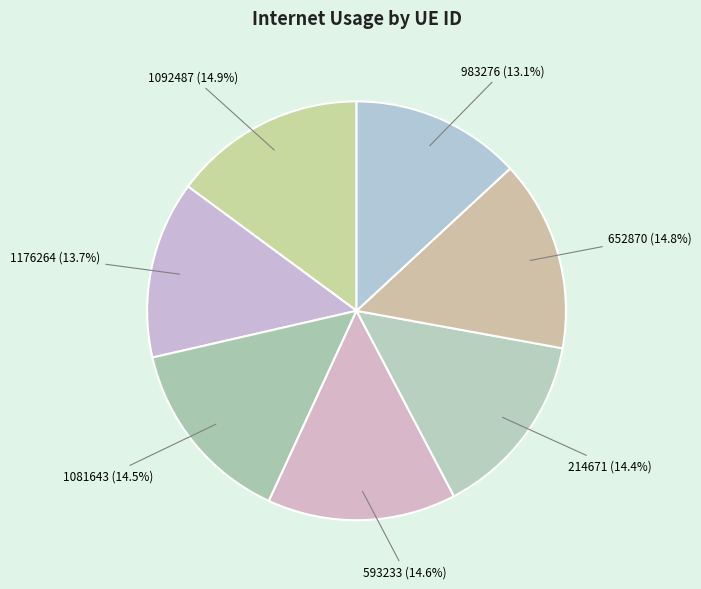

How much of the chart is everything except 214671?

85.6%